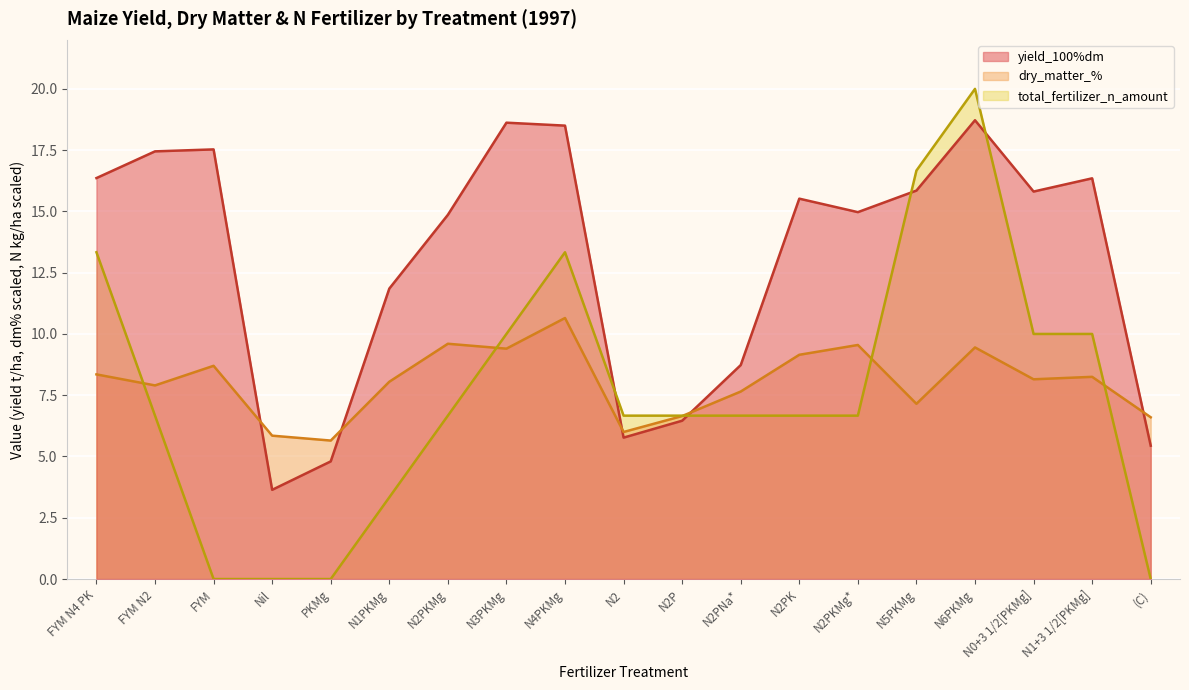

How many lines are shown in the chart?

3